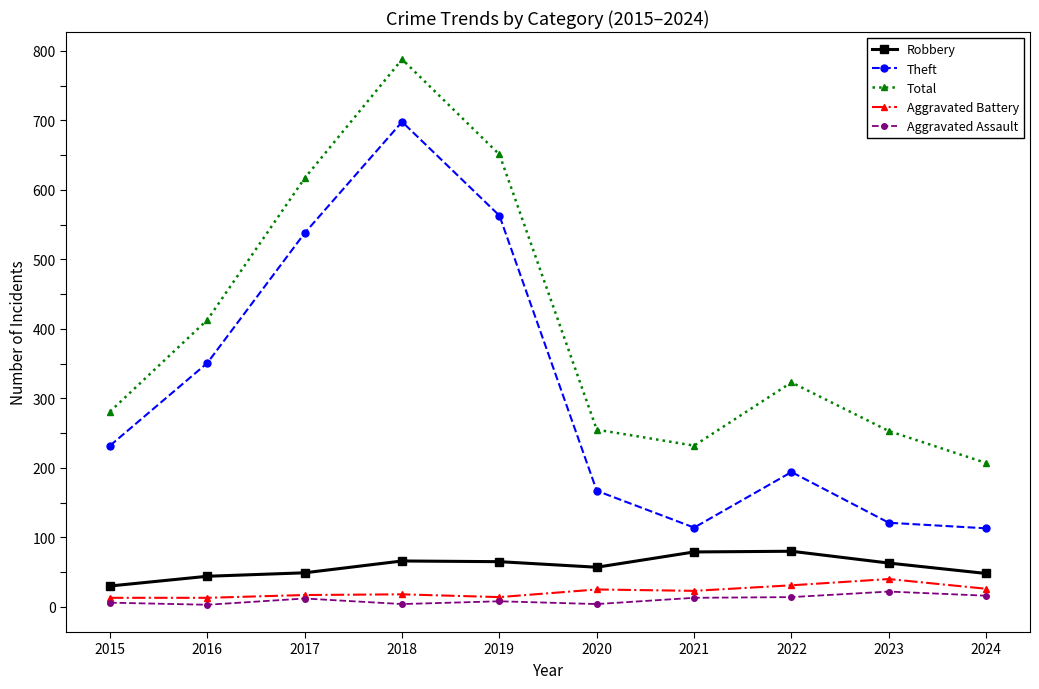

True or false: Robbery and Theft cross at least once.

False